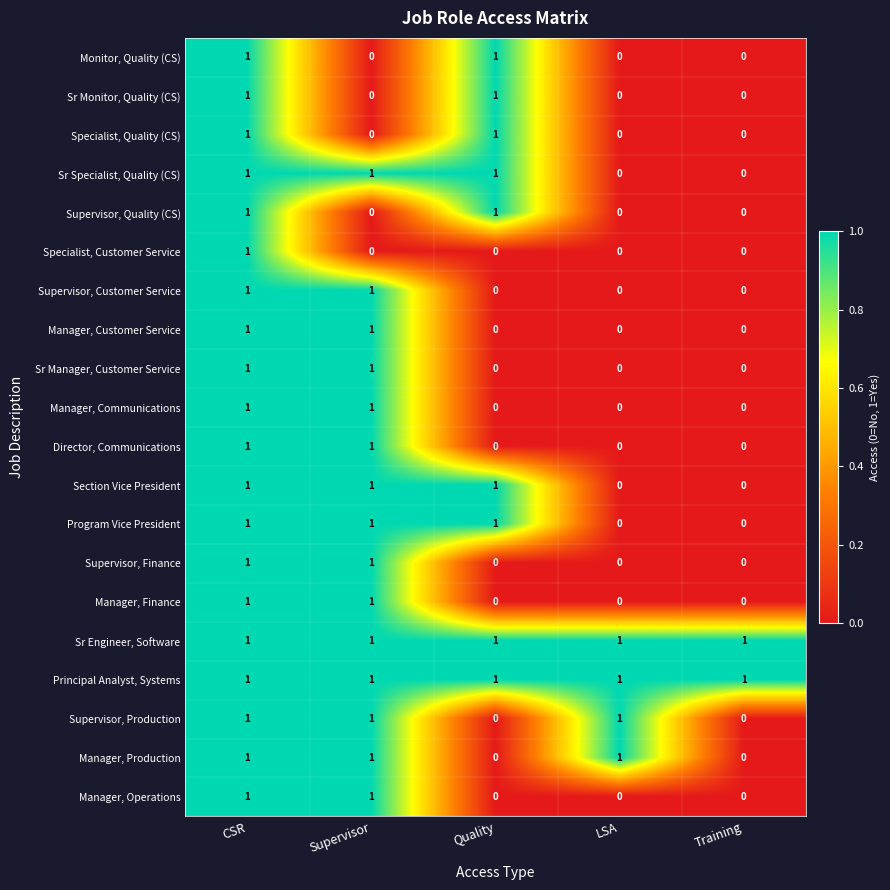

How many distinct data groups are displayed?

20